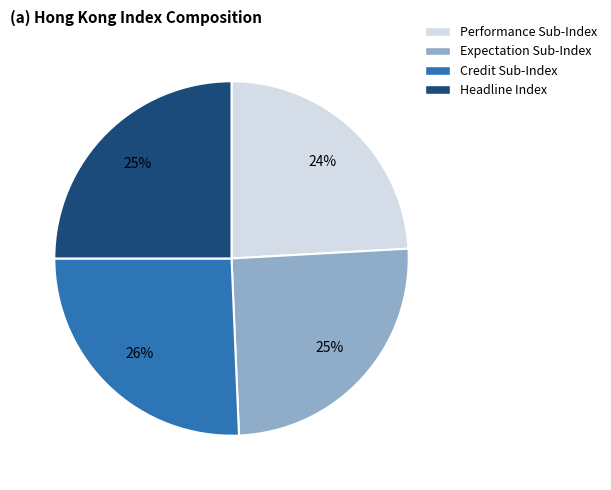

To the nearest percent, what portion does Expectation Sub-Index represent?

25%